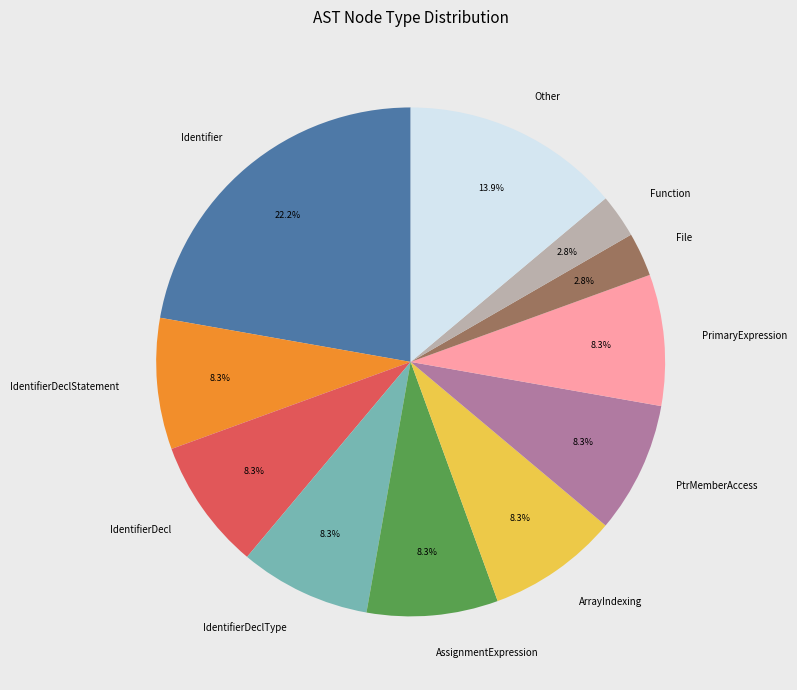

Is AssignmentExpression the majority of the pie?

No